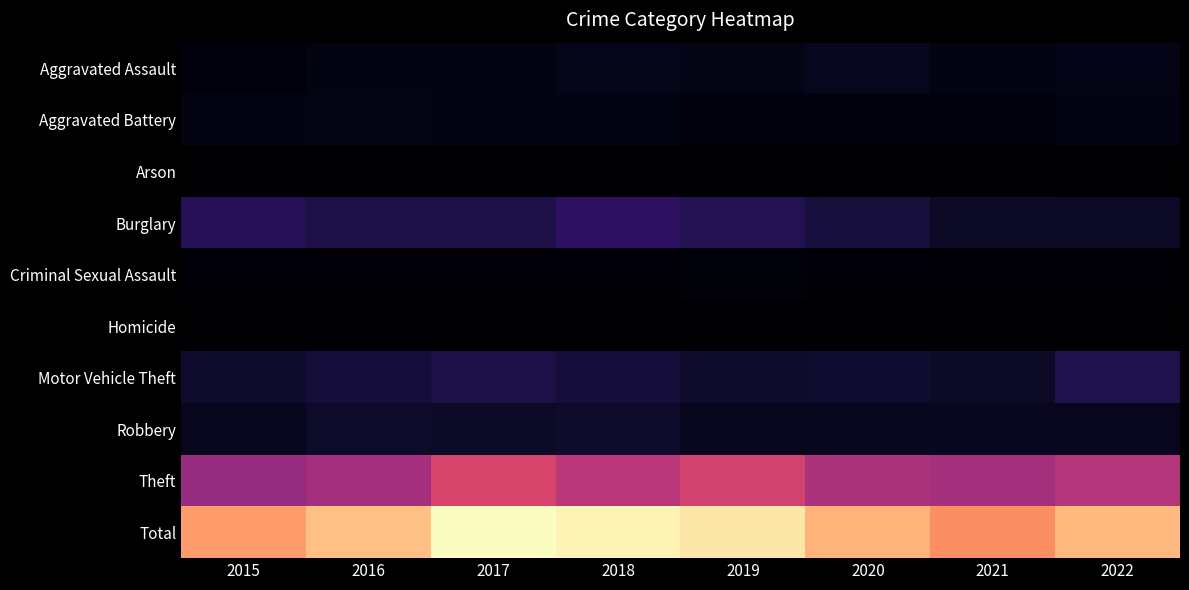

List the series in order of their peak value, highest first.

Total, Theft, Burglary, Motor Vehicle Theft, Robbery, Aggravated Assault, Aggravated Battery, Criminal Sexual Assault, Homicide, Arson